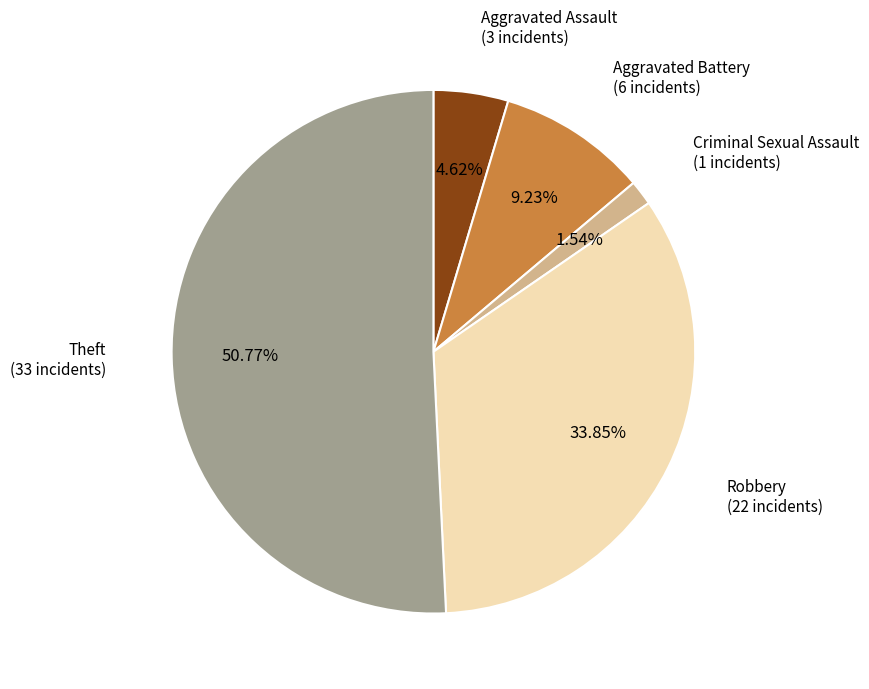

Is there any slice that represents more than half of the pie?

Yes